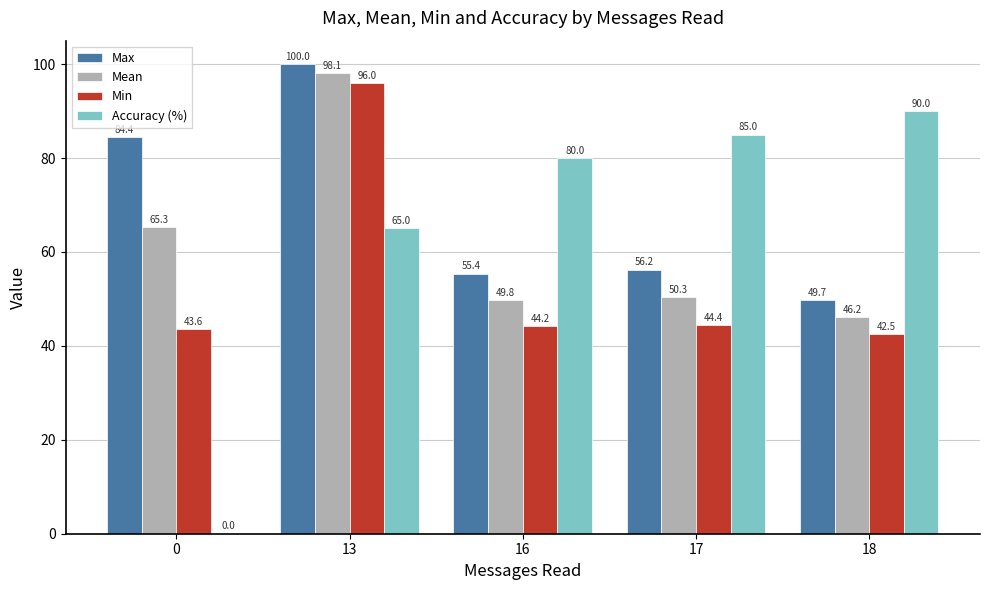

What is the sum of the Accuracy (%) values at 17 and 16?

165.0